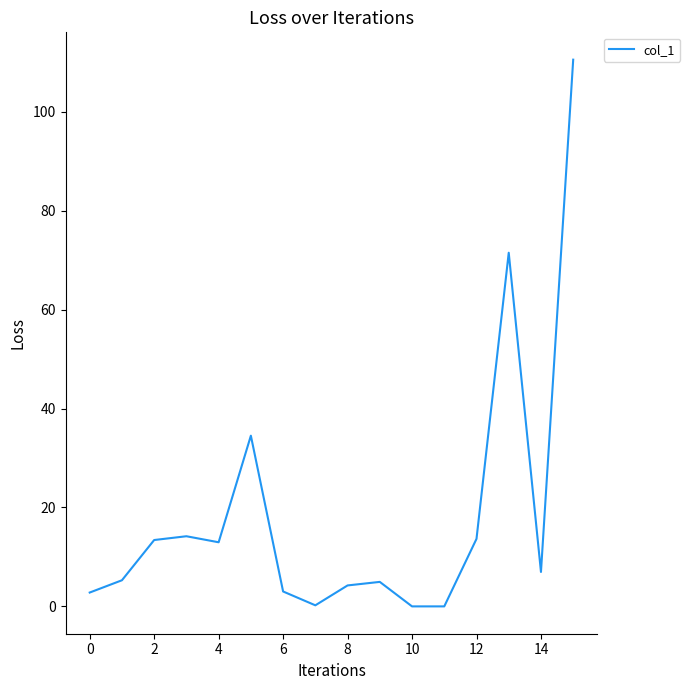

What is the maximum value shown in the chart?

110.5